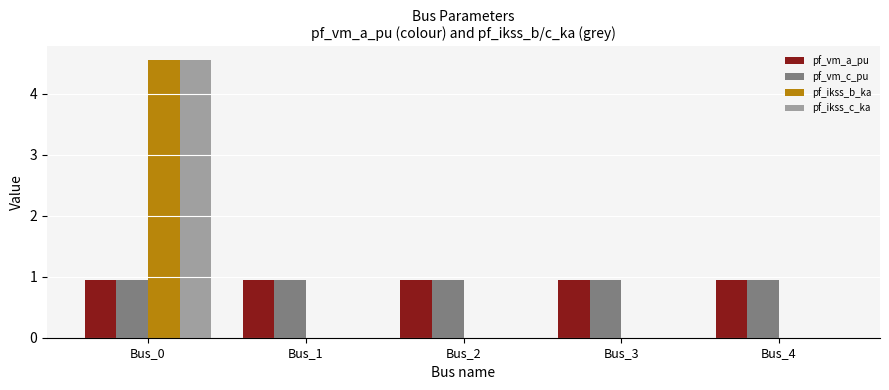

What is the total value across all series at Bus_2?

1.9